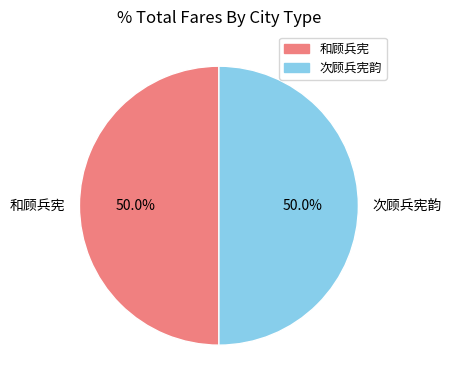

Approximately how many times larger is the value at 次顾兵宪韵 compared to 和顾兵宪?

1.0